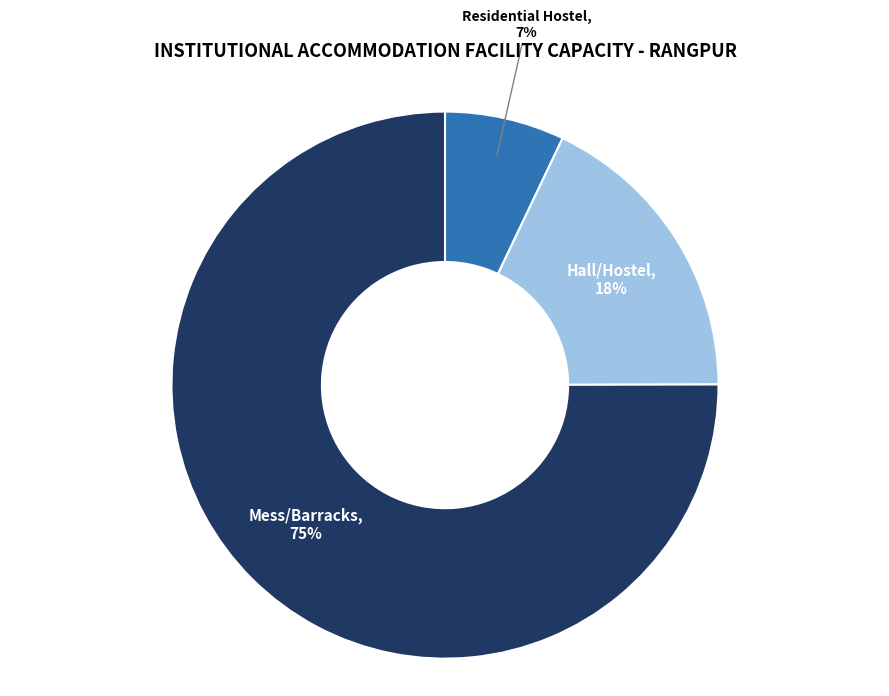

Is there any slice that represents more than half of the pie?

Yes